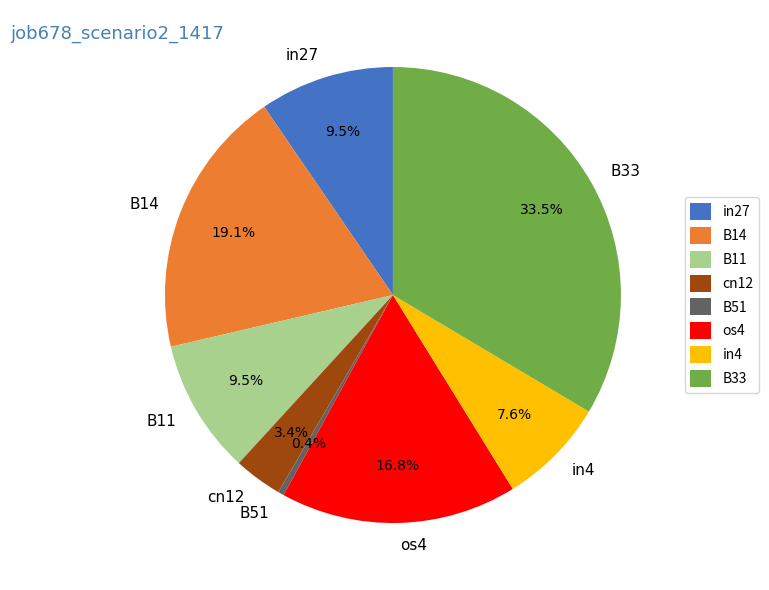

How many slices are in this pie chart?

8